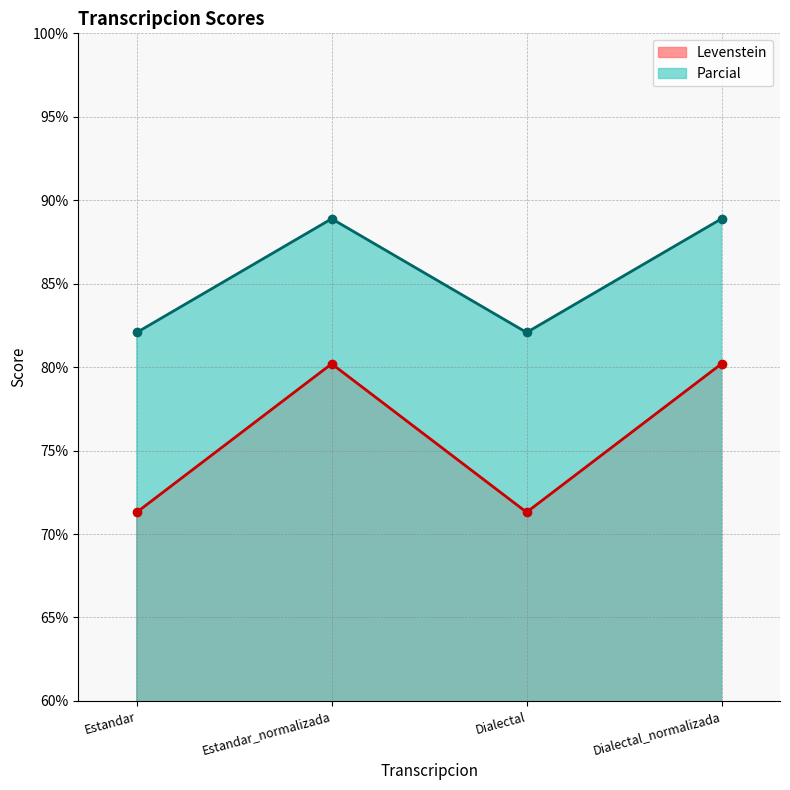

What is the value of the Levenstein point at the 2nd from the left?

80.2